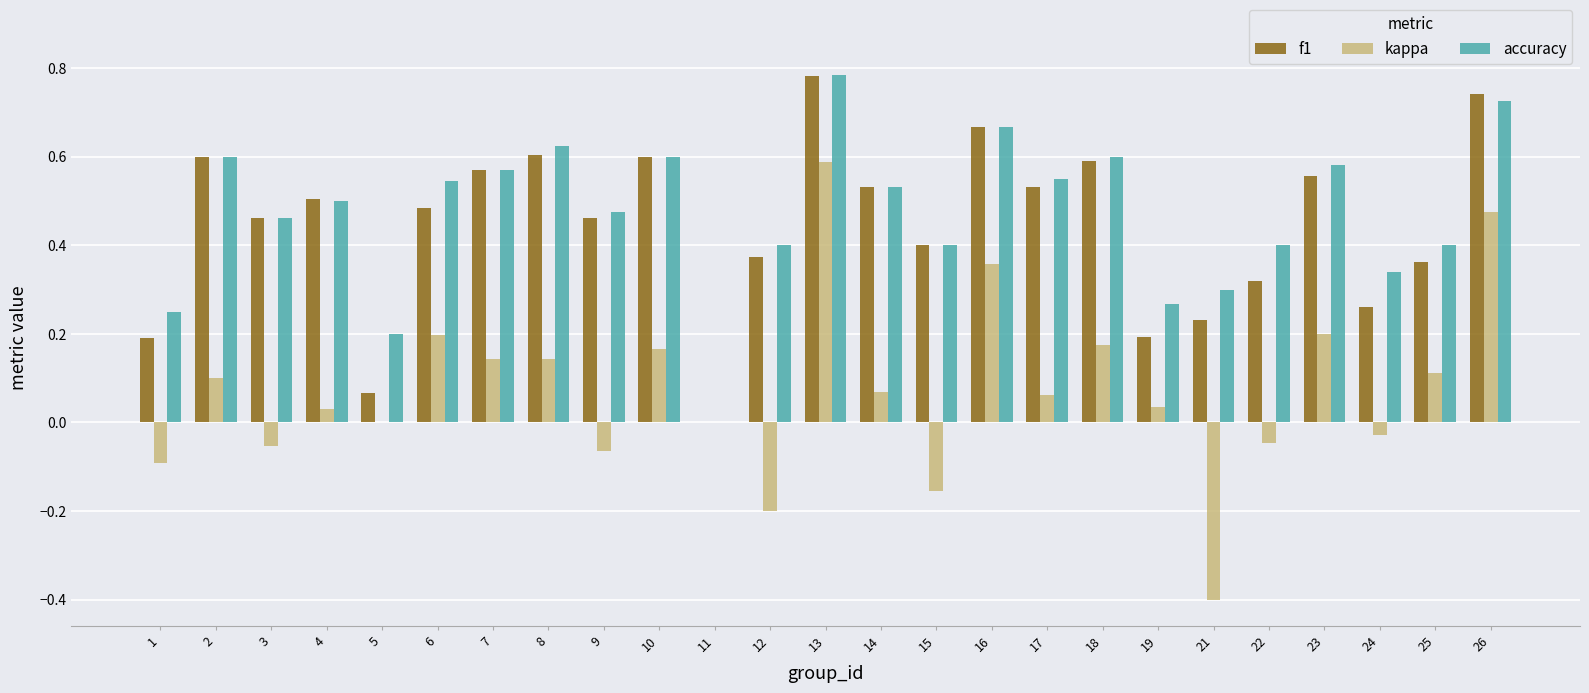

What is the sum of the f1 values at 12 and 10?

1.0